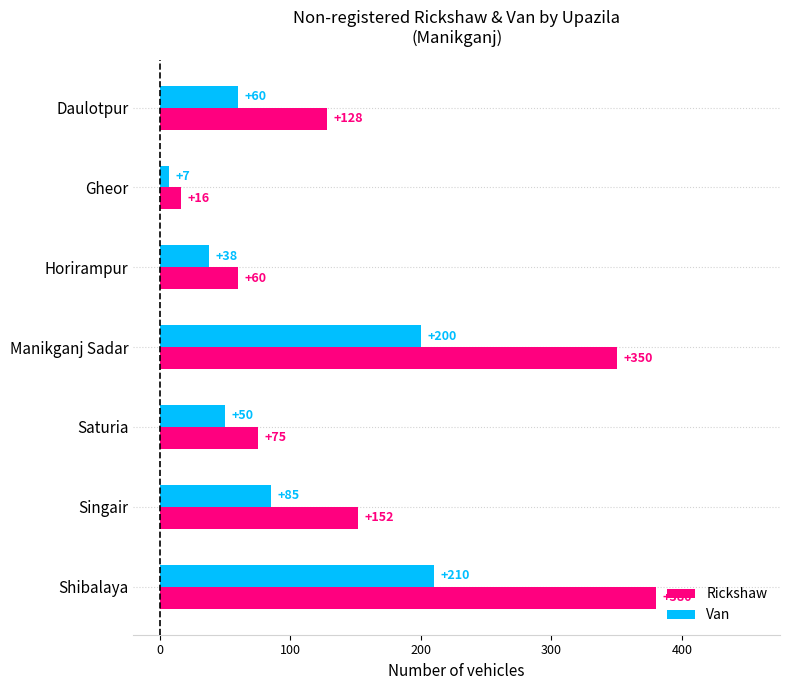

What is the highest value of the Rickshaw series?

380